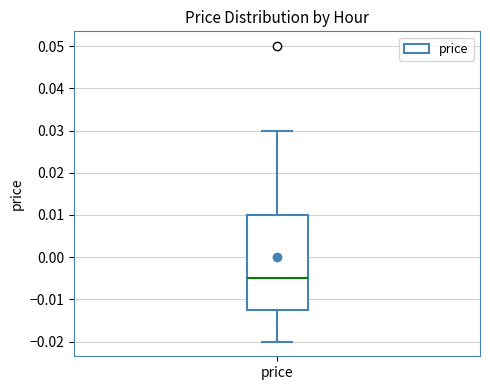

Transcribe this box plot: give where the median line is, the range the box spans, and where the two whiskers end, as read against the y-axis. The values are not printed on the chart, so give them approximately, as read against the axis.

median -0.005, box -0.012 to 0.010, whiskers -0.020 to 0.030